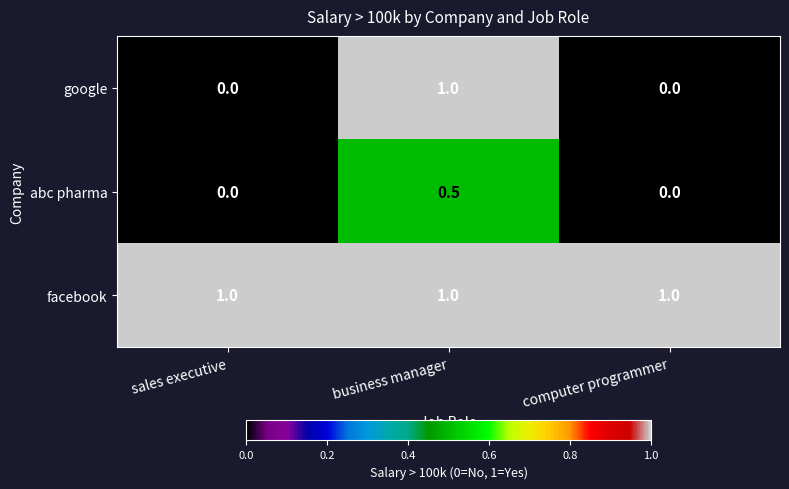

The value of abc pharma at sales executive is 0.2. True or false?

False